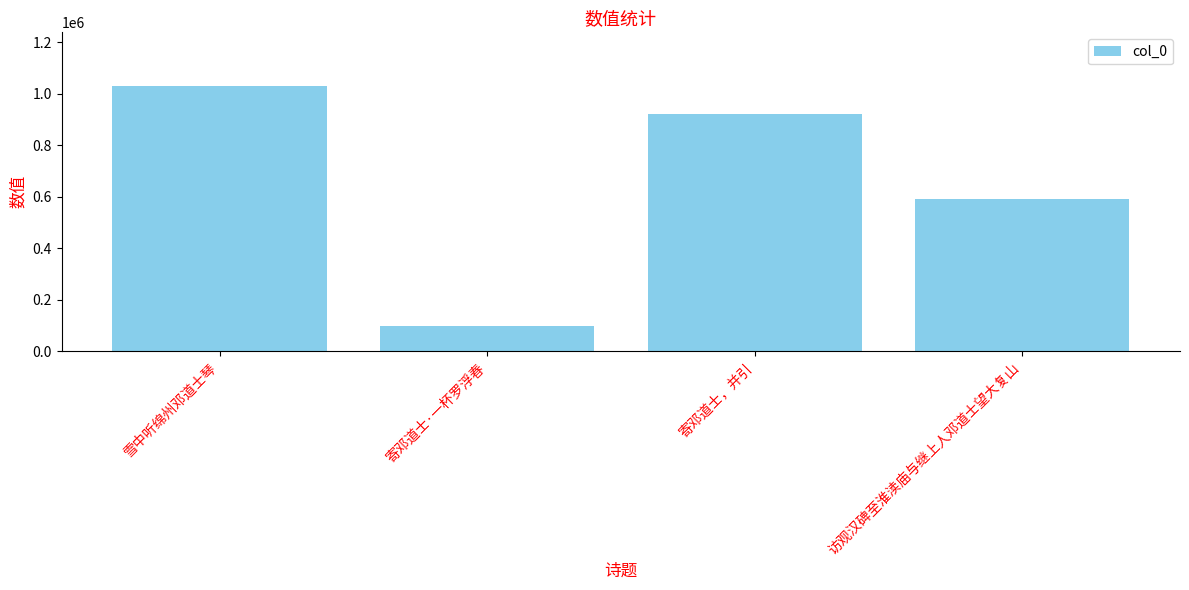

What is the label of the 3rd bar from the right?

寄邓道士·一杯罗浮春